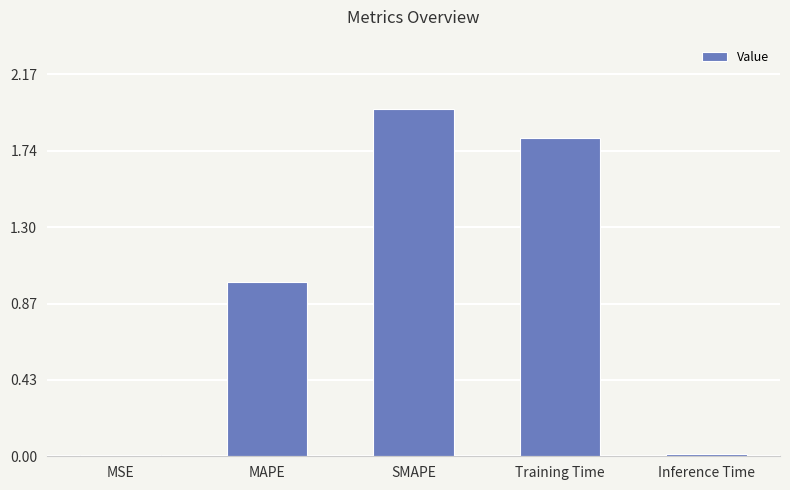

What is the average value?

1.0